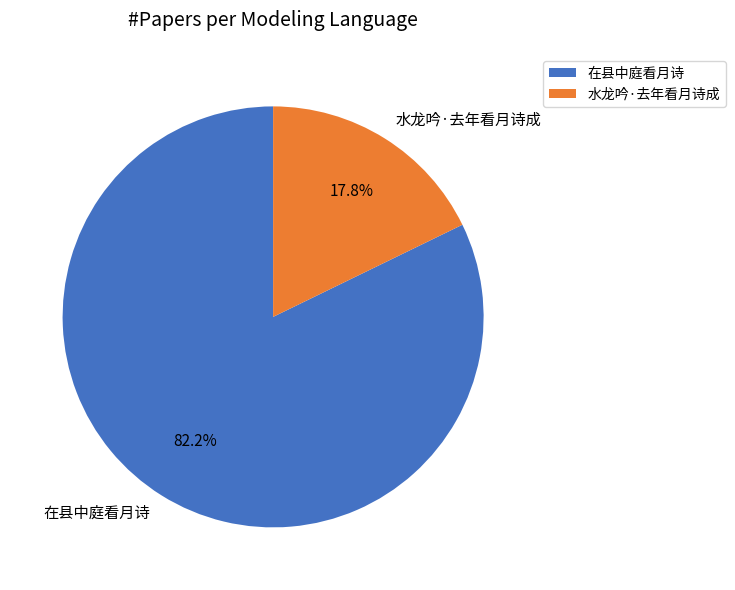

Is there any slice that represents more than half of the pie?

Yes